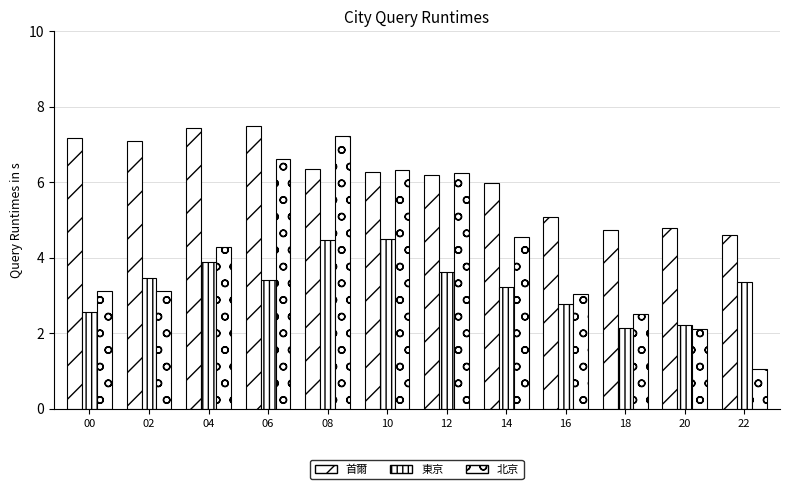

Where is 首爾 nearest to the value 6?

14